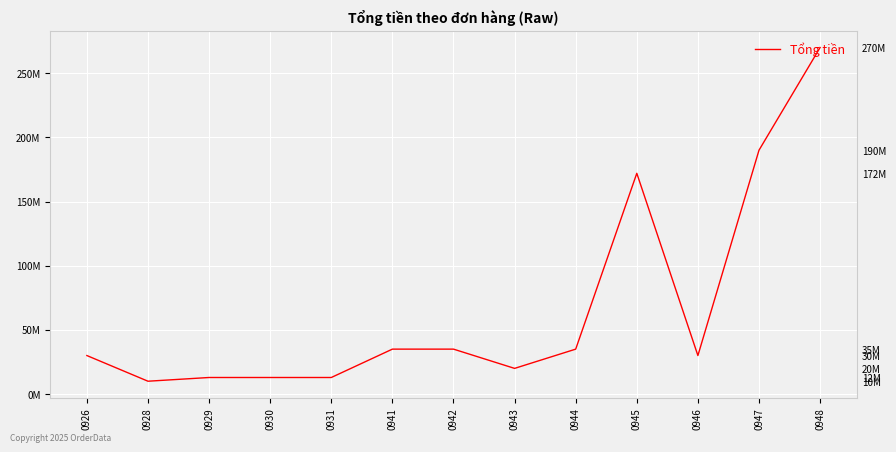

Does the chart display data point markers on the line(s)?

No